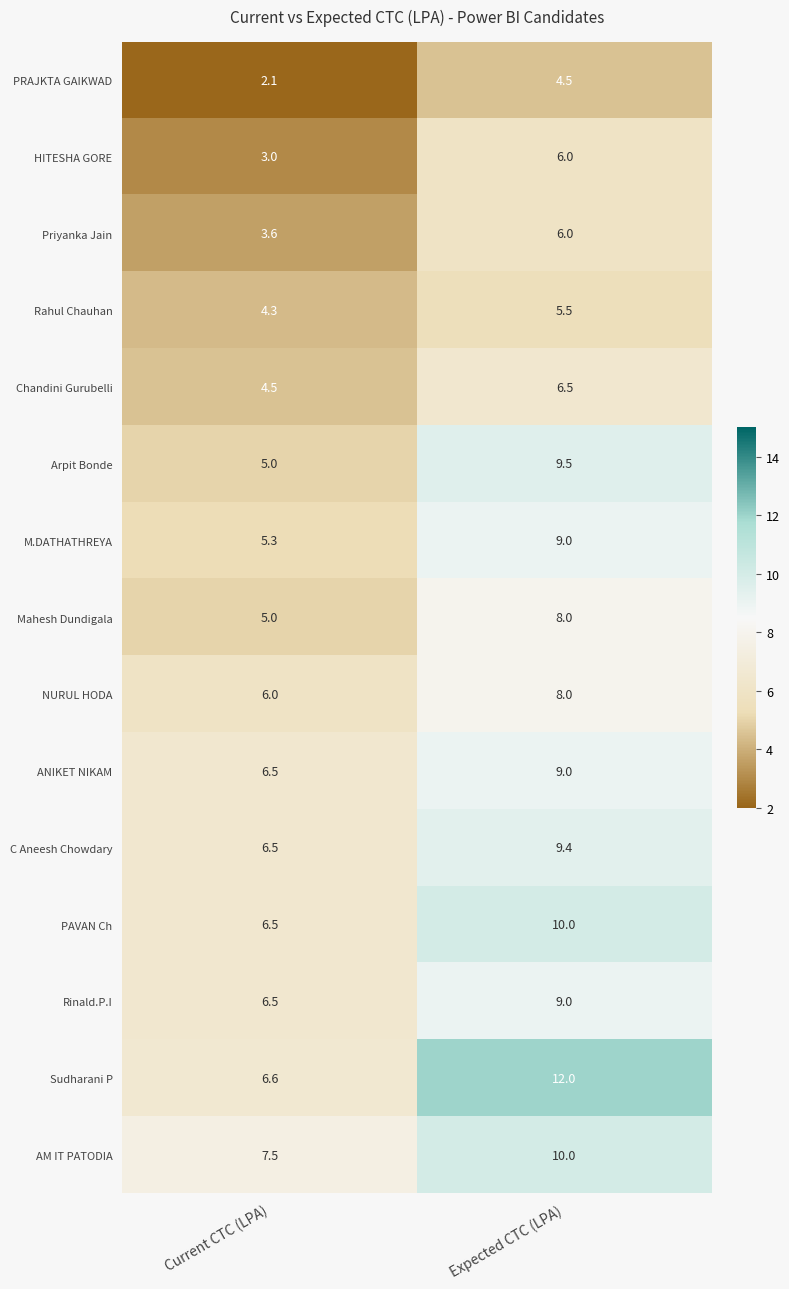

Rank the categories by HITESHA GORE value from lowest to highest.

Current CTC (LPA), Expected CTC (LPA)